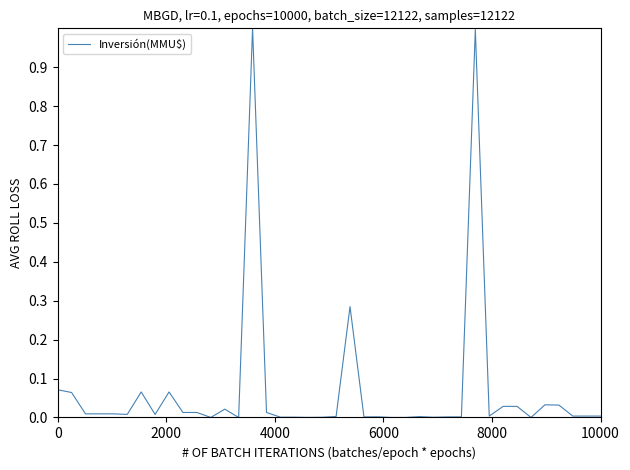

What is the greatest value displayed?

1.0